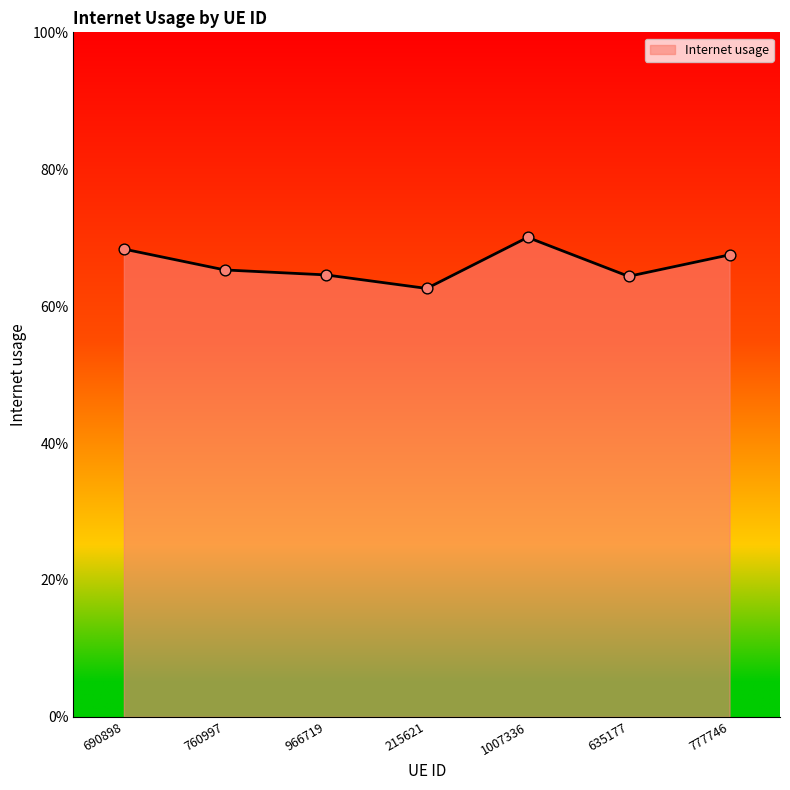

Does the chart have visible grid lines?

No